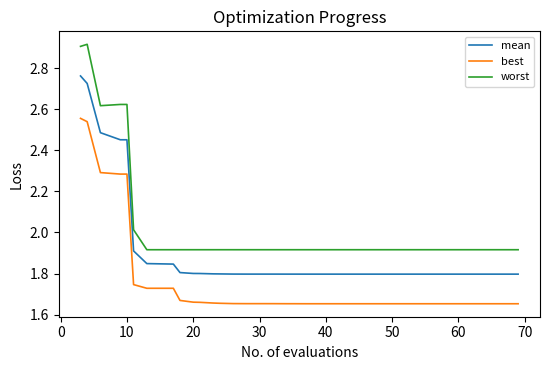

Rank the series by their maximum value, from lowest to highest.

best, mean, worst